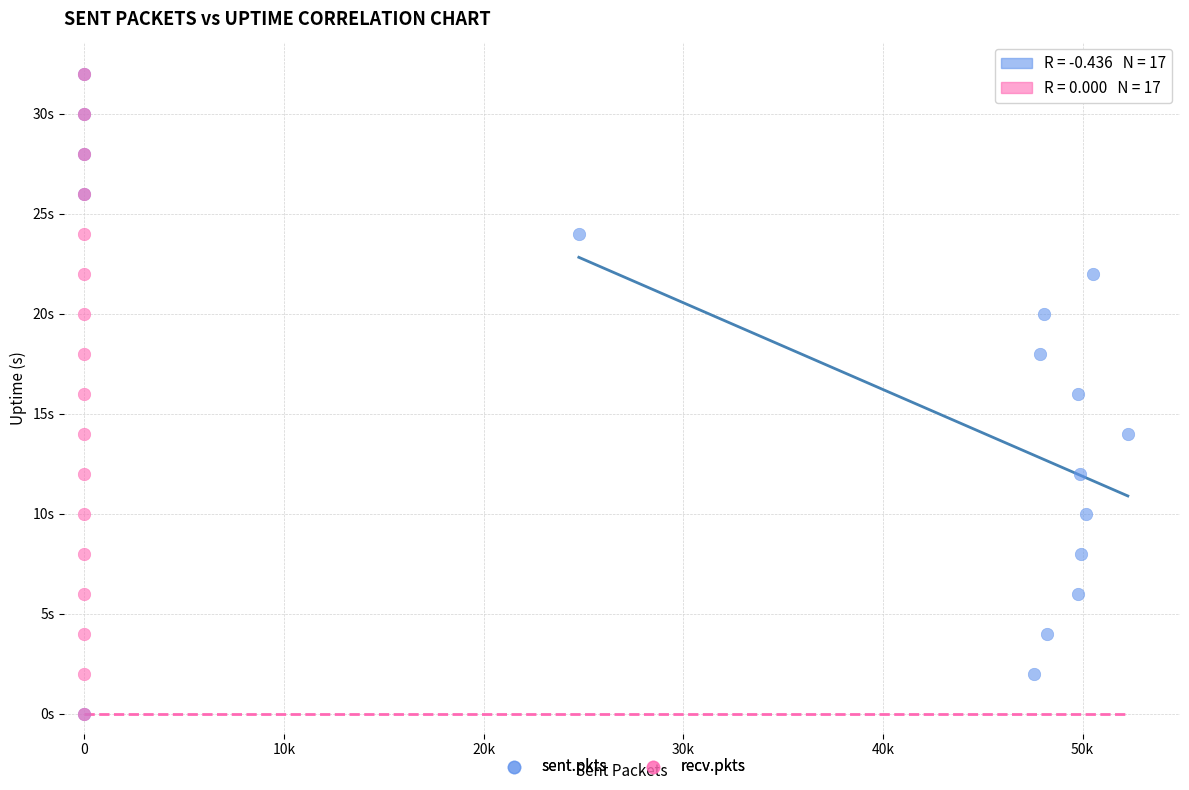

What are all the series names shown in the legend?

sent.pkts, recv.pkts